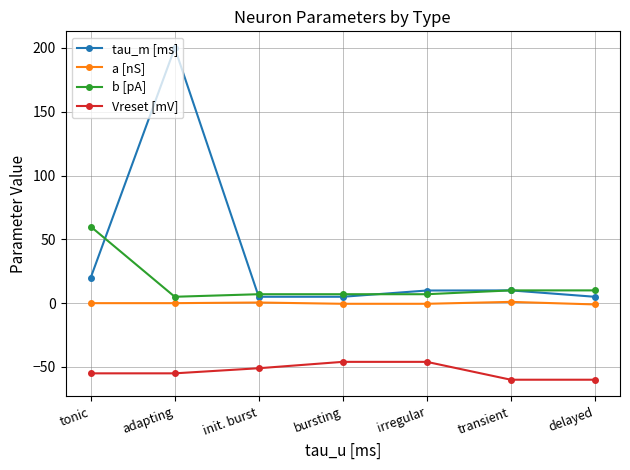

What is the difference between the second highest and second lowest values in the b [pA] series?

3.0